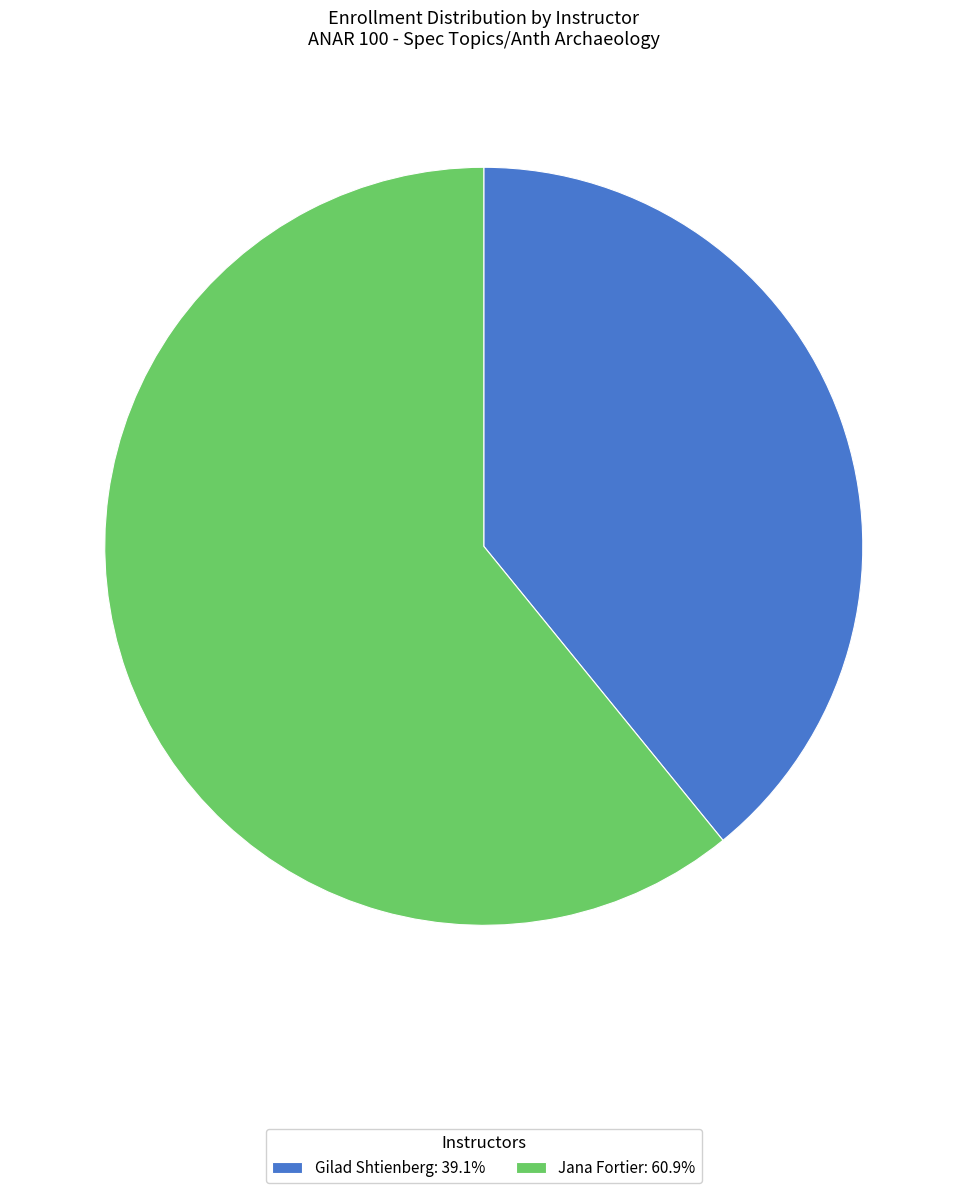

Combined, do Gilad Shtienberg: 39.1% and Jana Fortier: 60.9% account for over 50%?

Yes